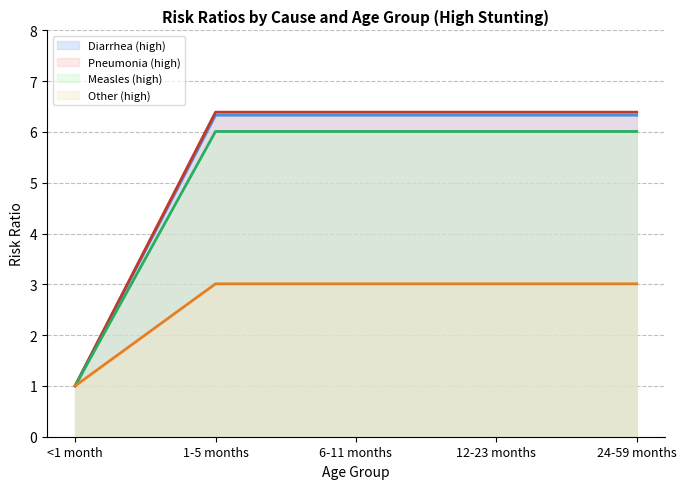

The value of Other (high) at 12-23 months is 3.0. True or false?

True